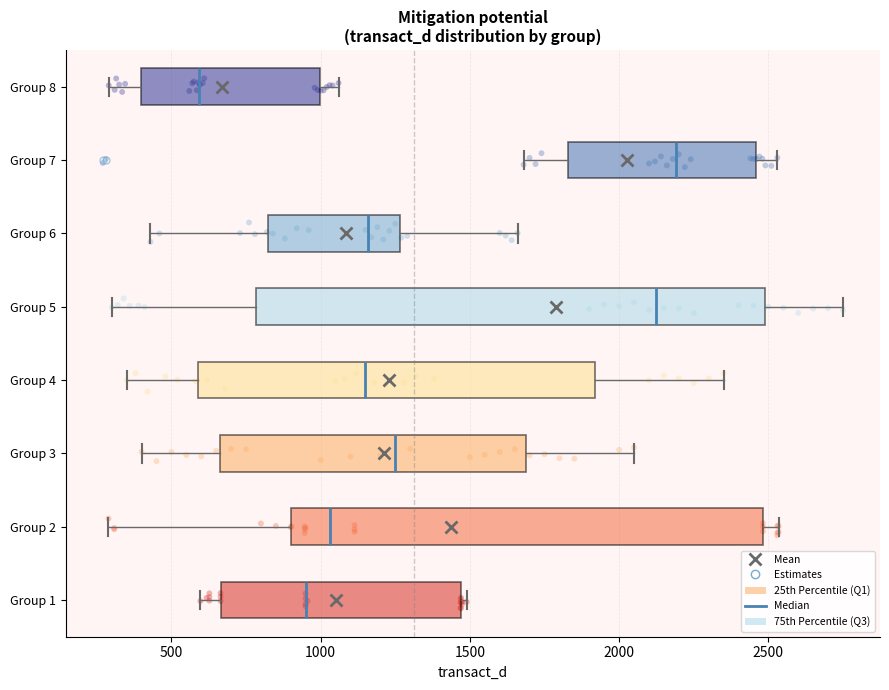

Reading bottom to top, read every box against the x-axis: the position of its median line, the range the box covers, and the ends of its whiskers. The values are not printed on the chart, so give them approximately, as read against the axis.

Group 1: median 950, box 650 to 1450, whiskers 600 to 1500
Group 2: median 1050, box 900 to 2500, whiskers 300 to 2550
Group 3: median 1250, box 650 to 1700, whiskers 400 to 2050
Group 4: median 1150, box 600 to 1900, whiskers 350 to 2350
Group 5: median 2150, box 800 to 2500, whiskers 300 to 2750
Group 6: median 1150, box 850 to 1250, whiskers 450 to 1650
Group 7: median 2200, box 1850 to 2450, whiskers 1700 to 2550
Group 8: median 600, box 400 to 1000, whiskers 300 to 1050